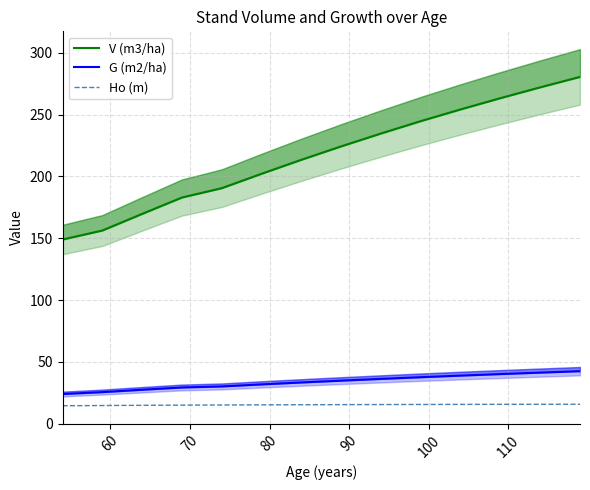

True or false: Ho (m) and G (m2/ha) intersect in this chart.

False